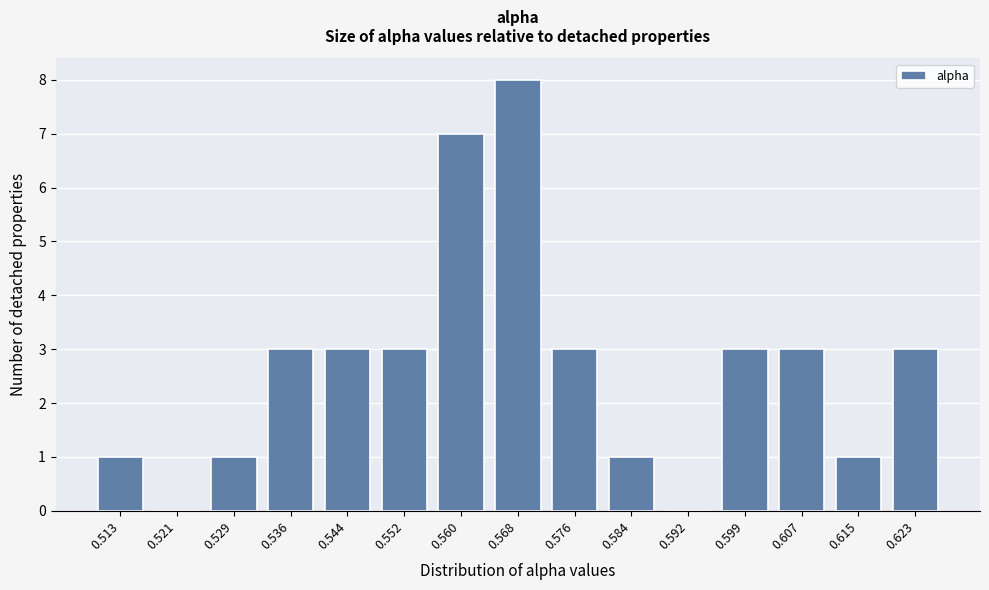

Reading right to left, list all the values displayed in this chart.

0.623=3	0.615=1	0.607=3	0.599=3	0.592=0	0.584=1	0.576=3	0.568=8	0.560=7	0.552=3	0.544=3	0.536=3	0.529=1	0.521=0	0.513=1